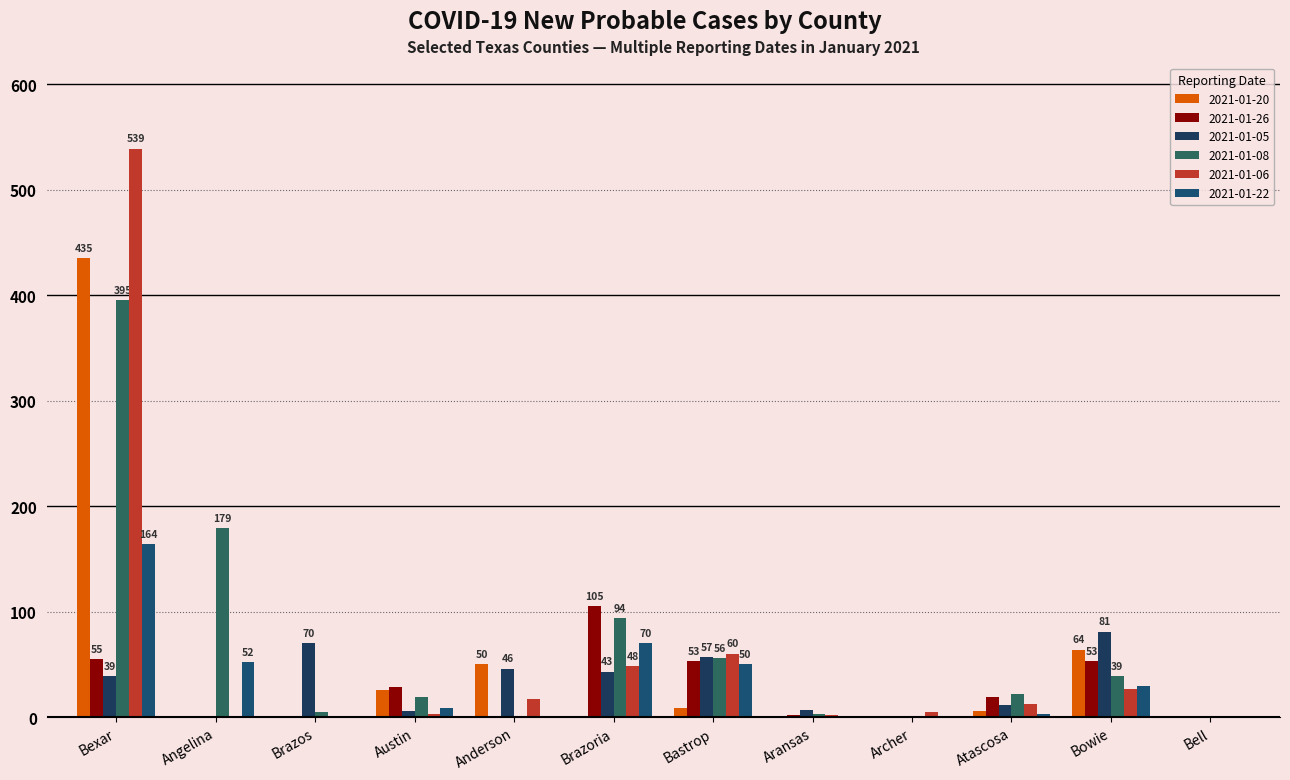

The 2021-01-22 series shows 1 at Aransas. True or false?

True